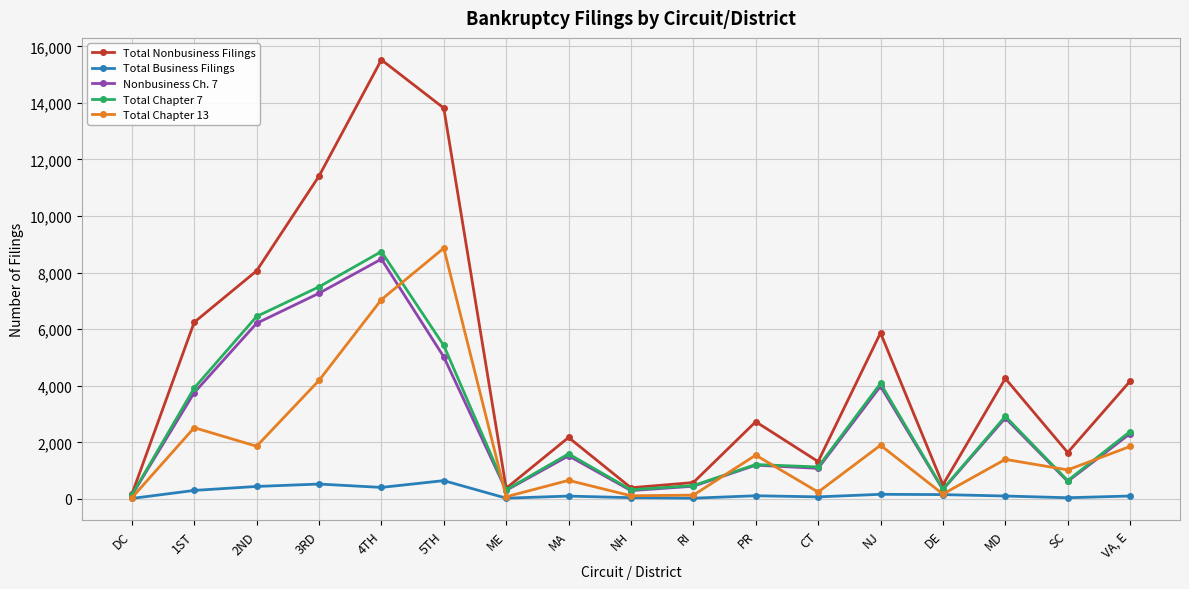

Which series has the widest spread of values?

Total Nonbusiness Filings